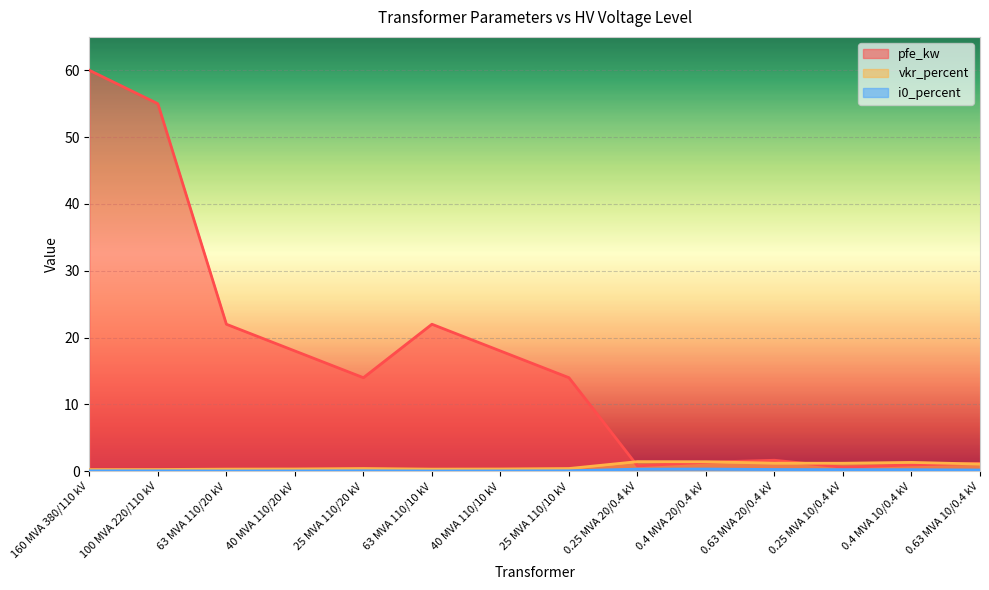

What position from the right is 160 MVA 380/110 kV?

14